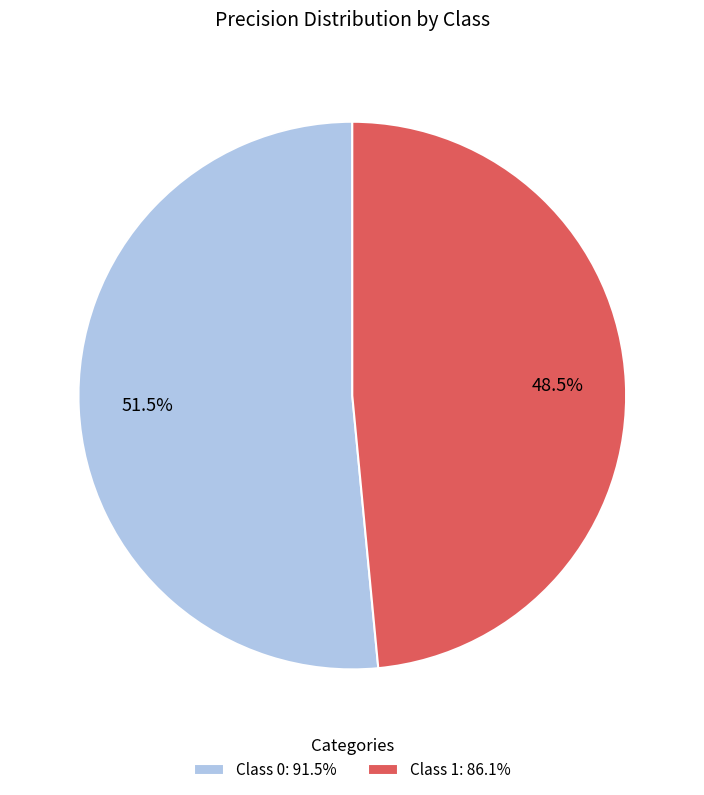

Which slice is the smallest?

Class 1: 86.1%